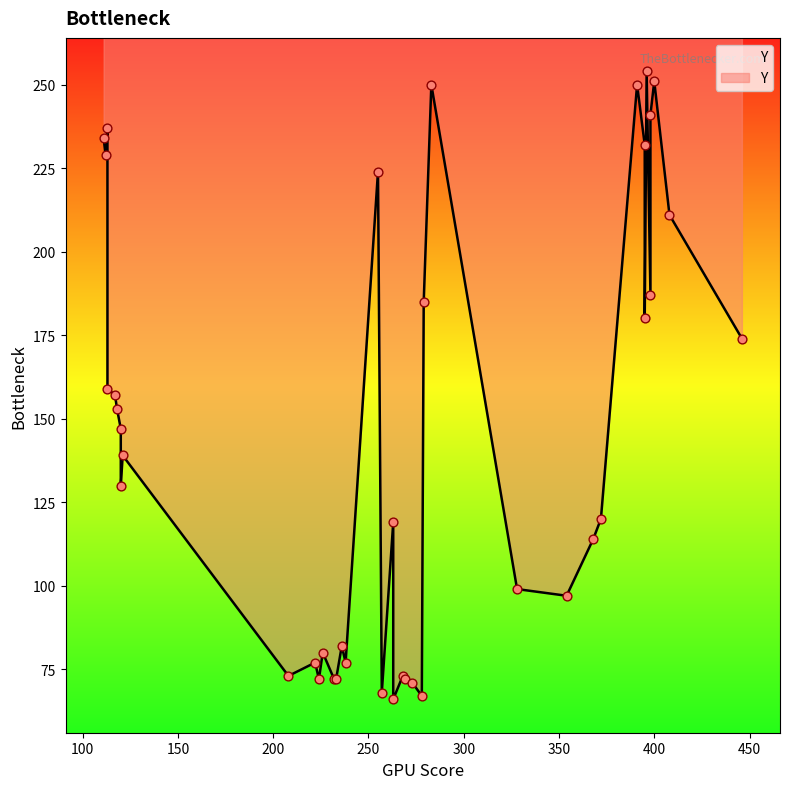

What is the ratio of the value at 23 to the value at 10?

2.0